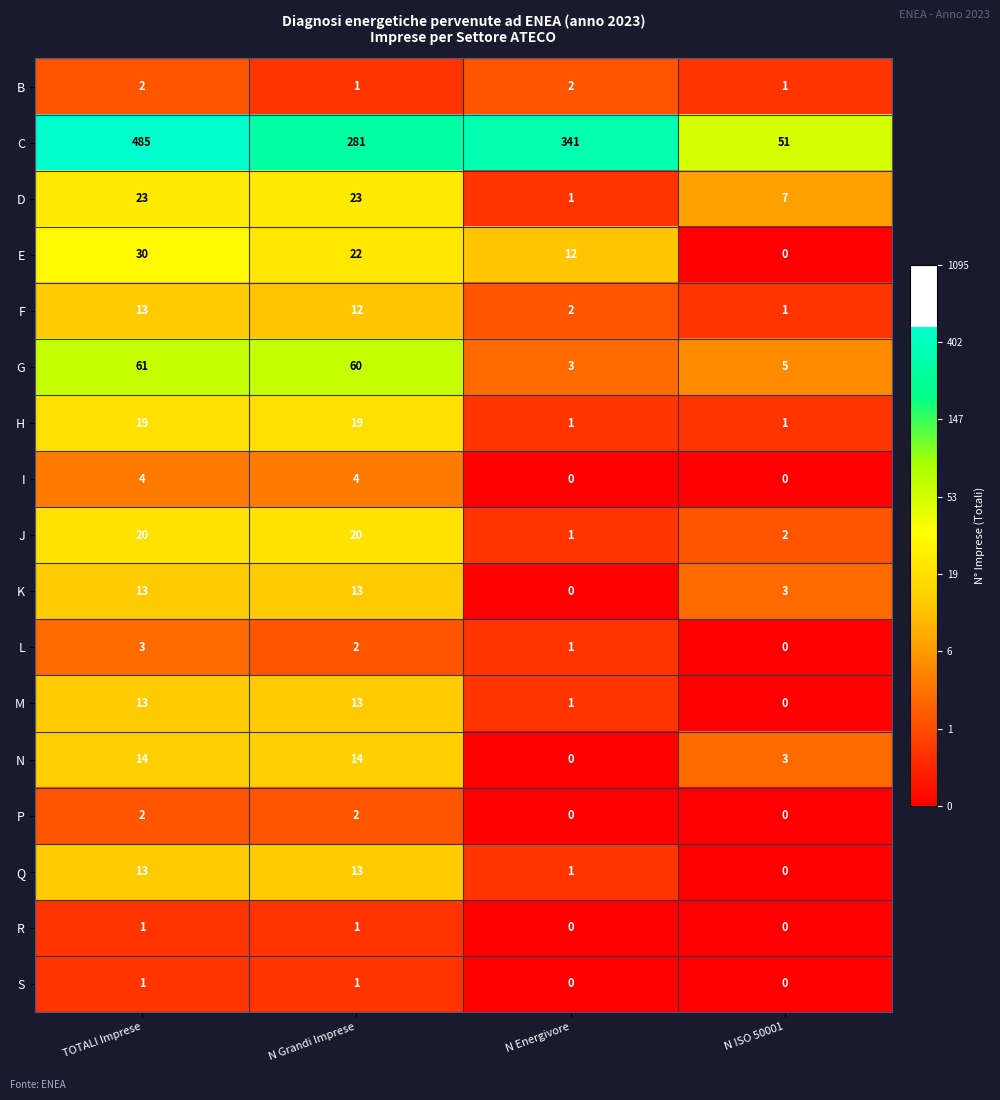

Which series has the largest total across all categories?

C